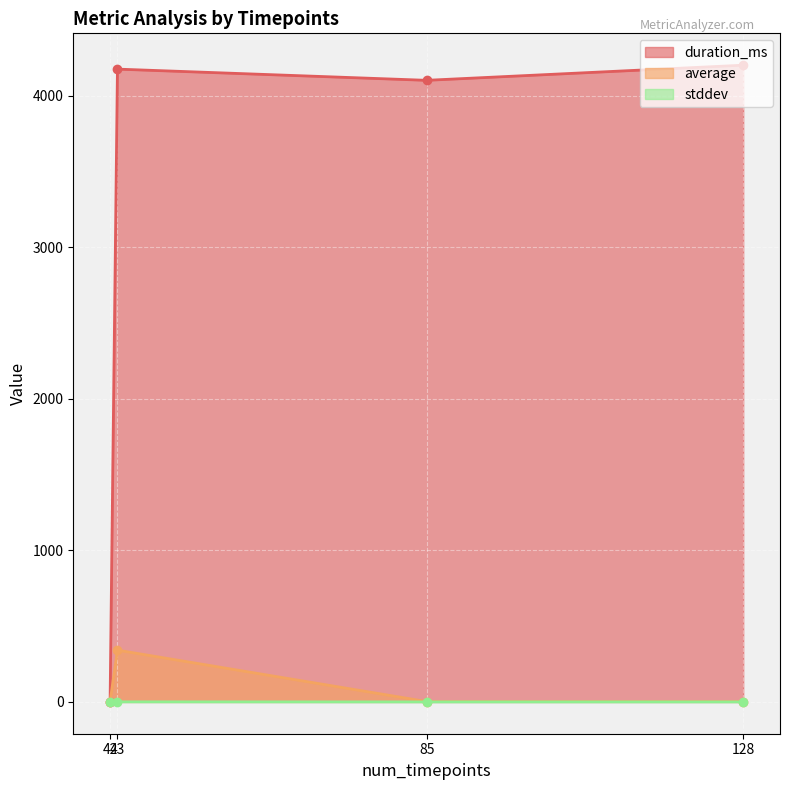

How many lines are shown in the chart?

3